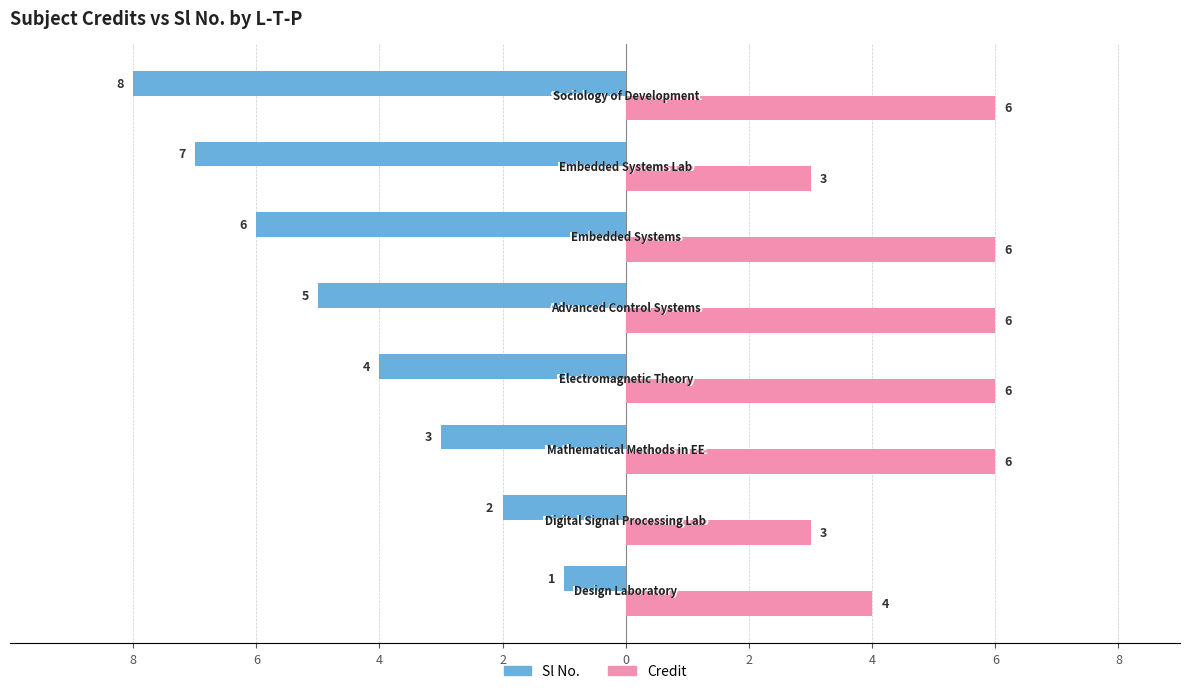

What are all the series names shown in the legend?

Sl No., Credit